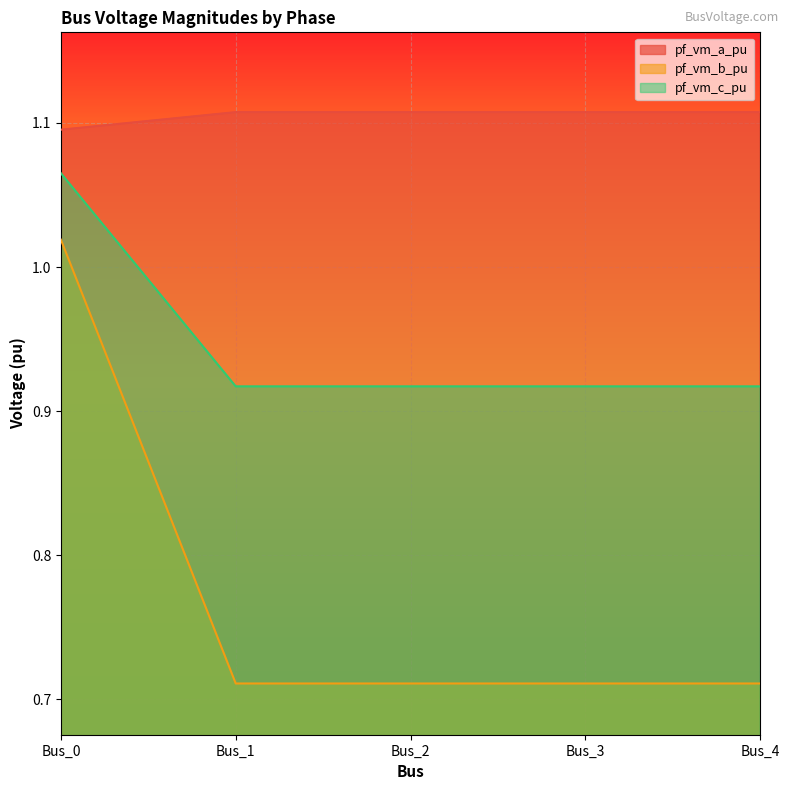

What is the highest value of the pf_vm_b_pu series?

1.1